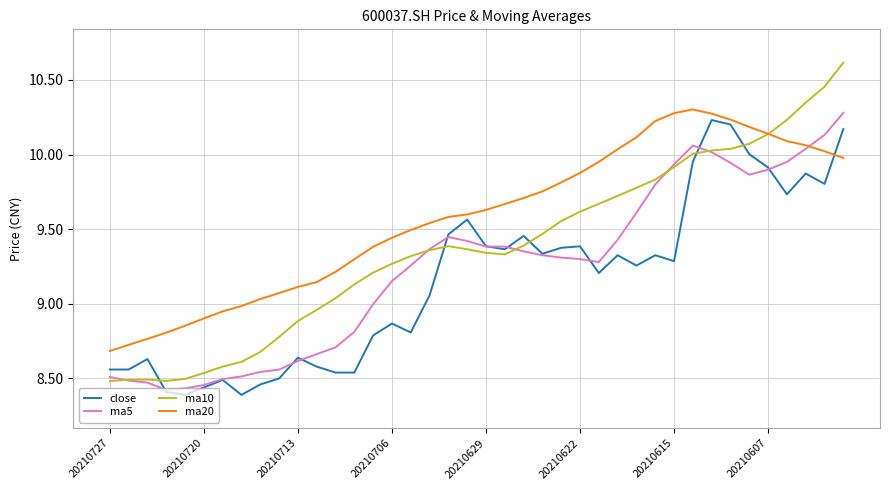

Count the number of data series in this chart.

4